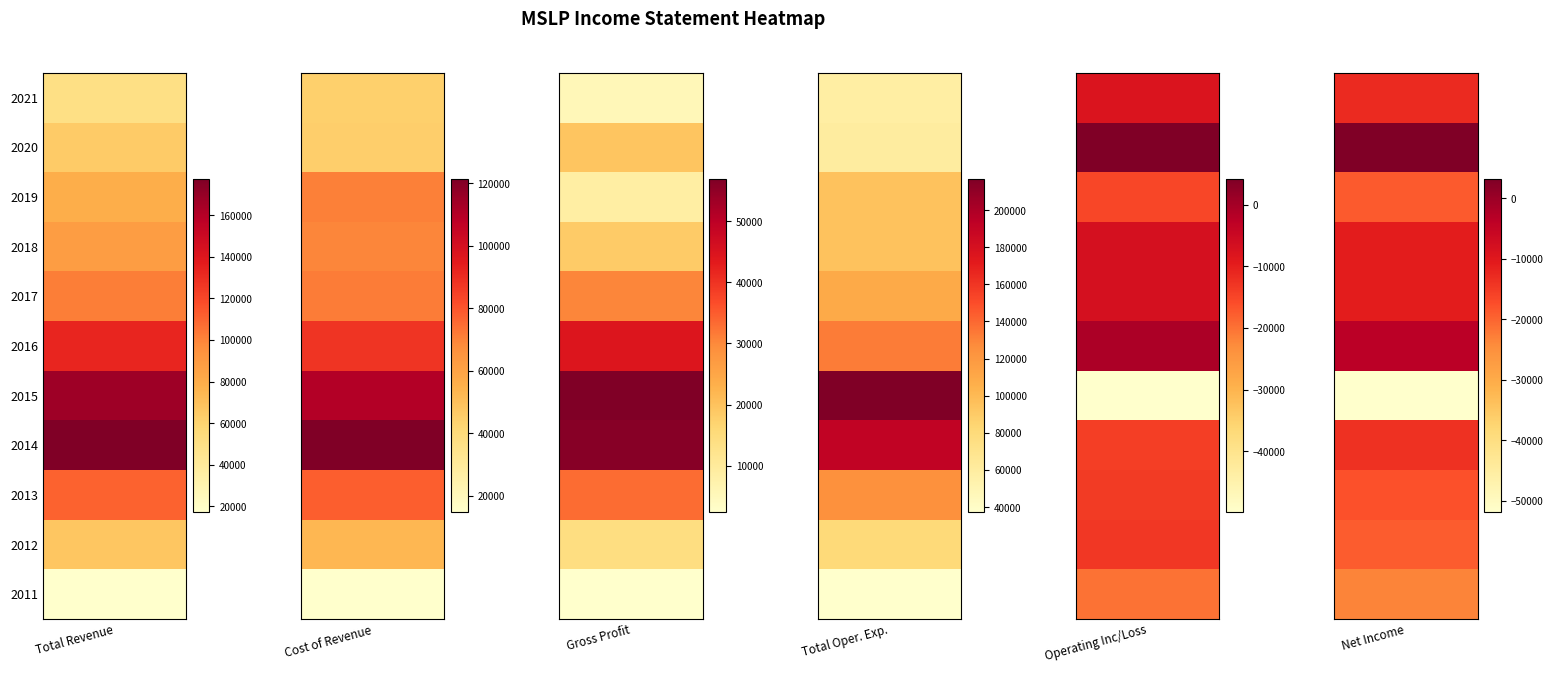

What is the difference between the maximum and second lowest values in the Net Income series?

26500